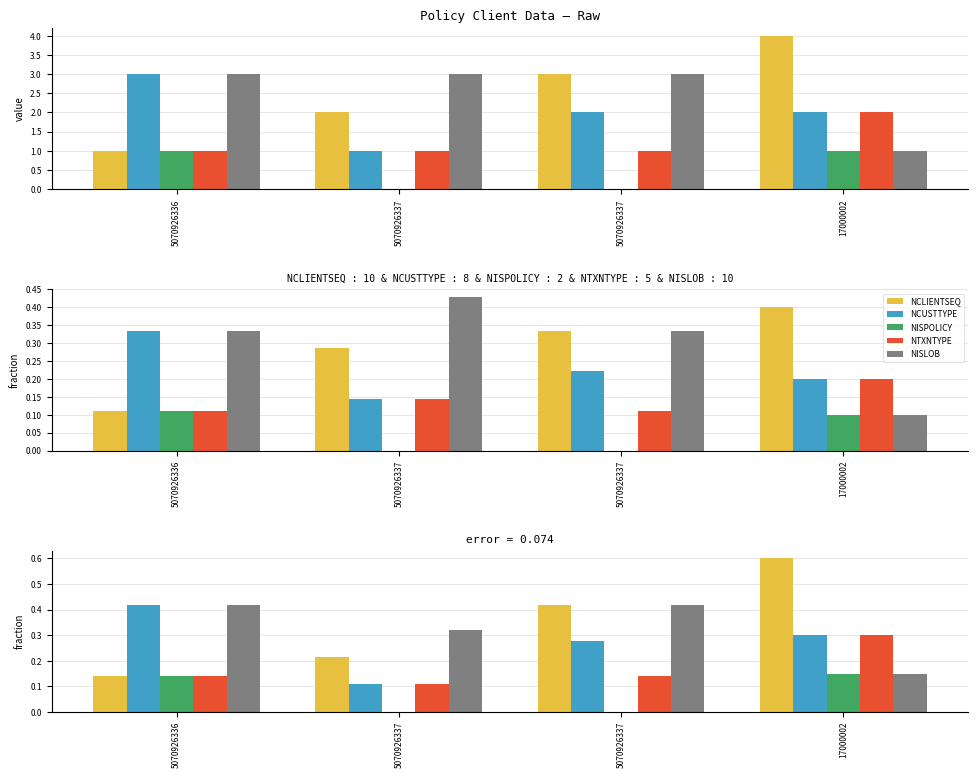

What value does the NCLIENTSEQ series have at 5070926337?

0.2